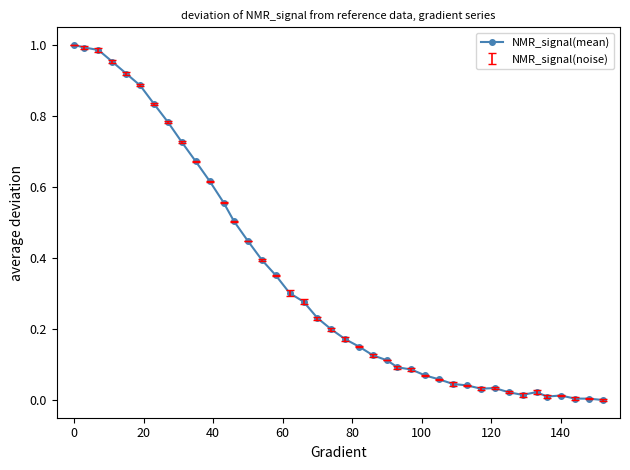

True or false: there are more than 1 points higher than both neighbors.

True